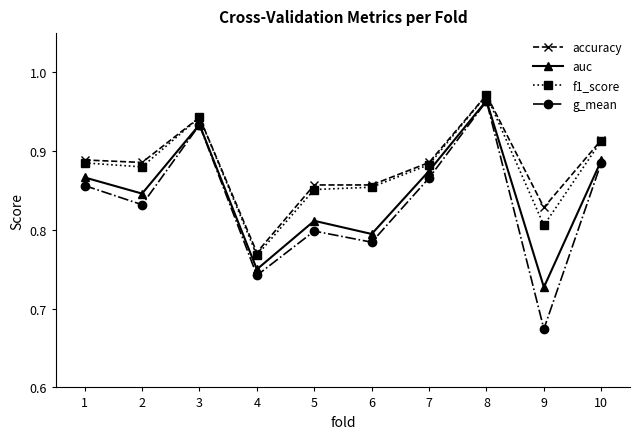

Which series changed the most between 4 and 5?

accuracy